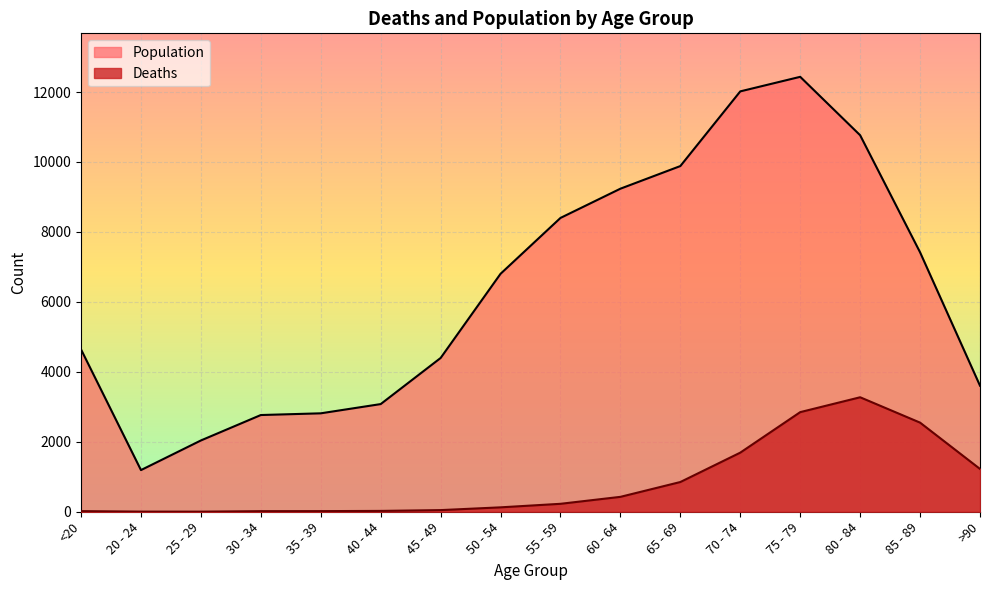

Which category has the lowest value in the Deaths series?

25 - 29